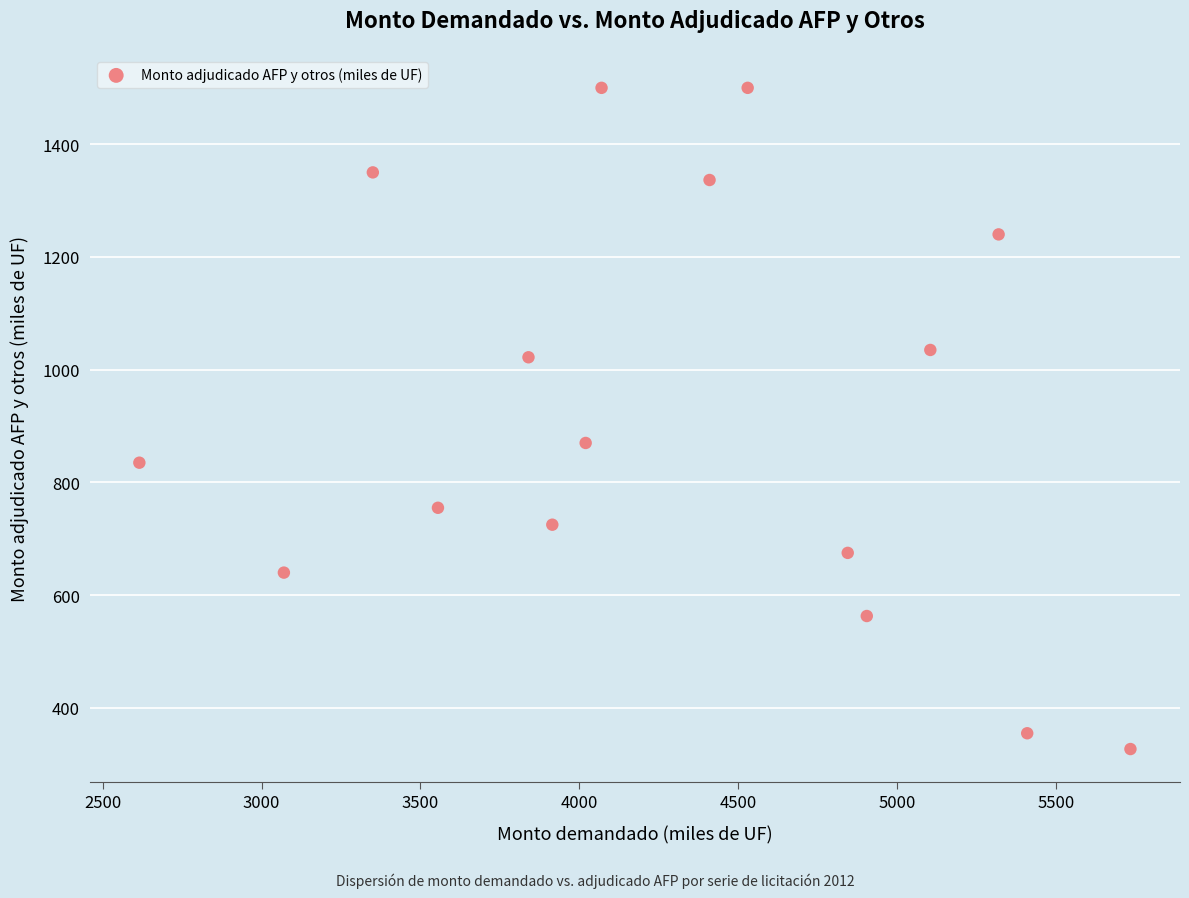

What is the range of Y values (max minus min)?

1173.0